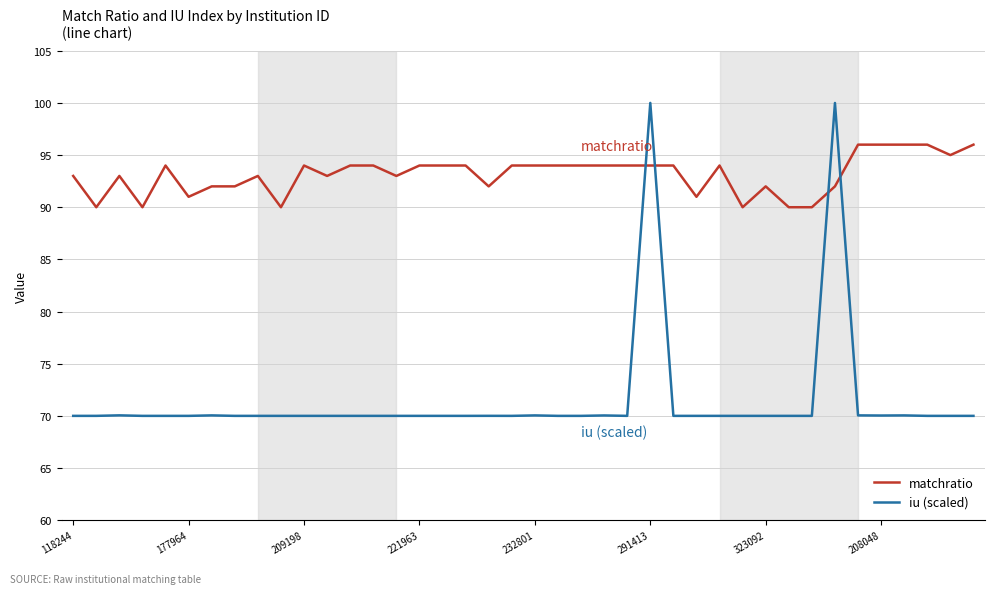

What is the highest value of the matchratio series?

96.0